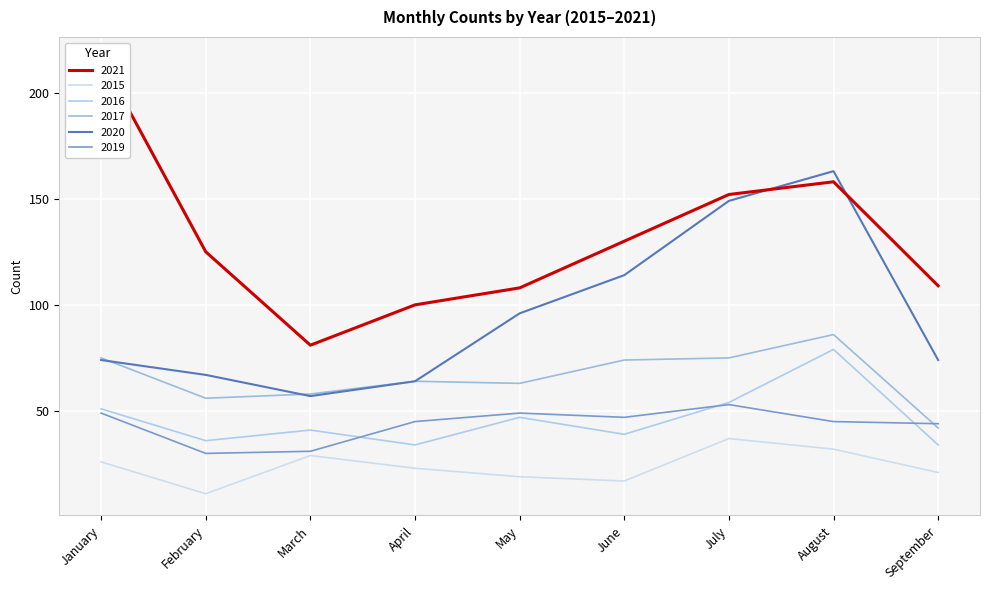

The value of 2021 at July is 230. True or false?

False